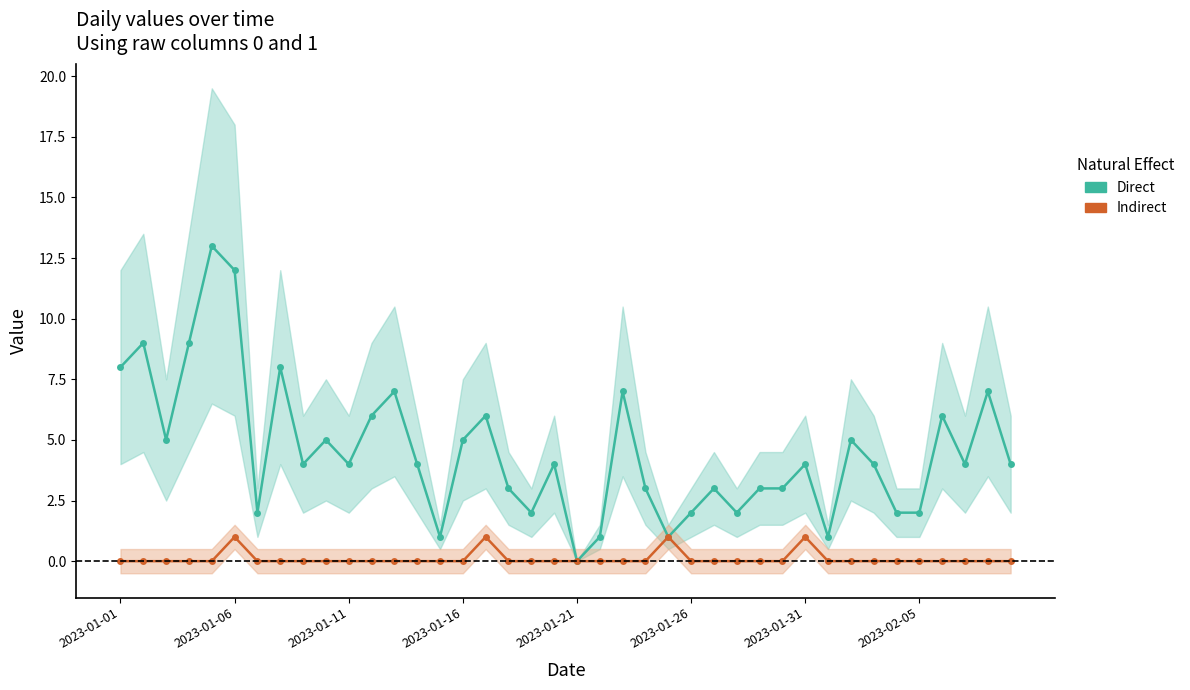

What is the total value across all series at 12?

7